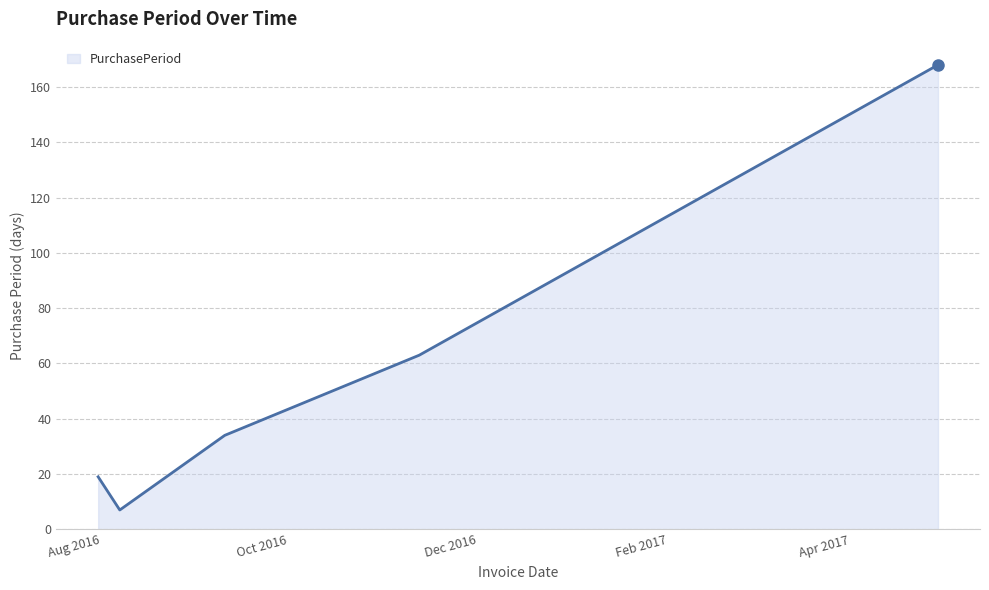

How many interior local valleys (lower than both neighbors) does the data have?

1